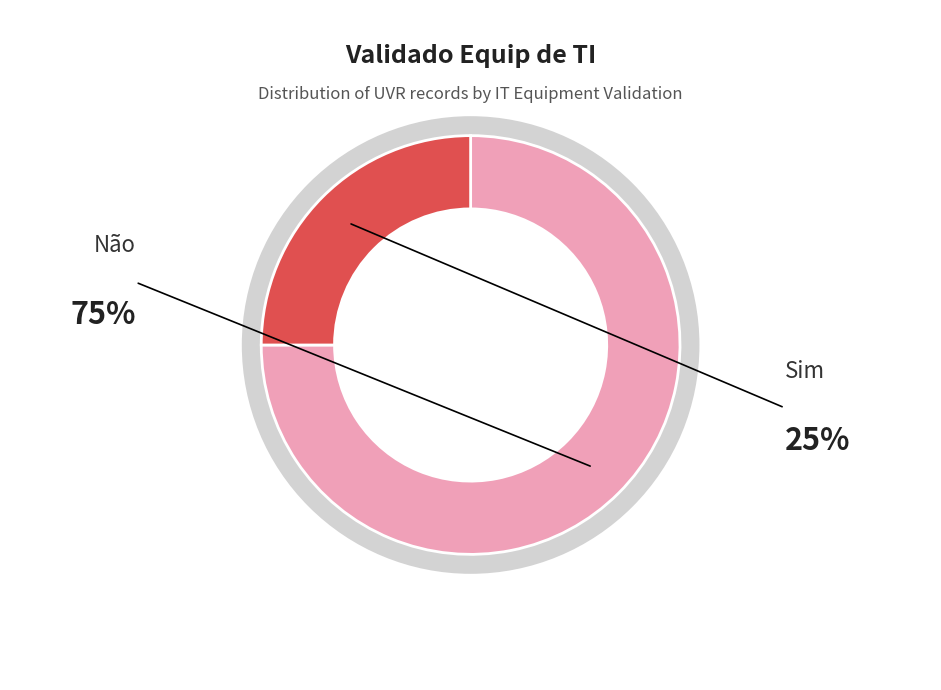

Does any single category account for the majority?

Yes